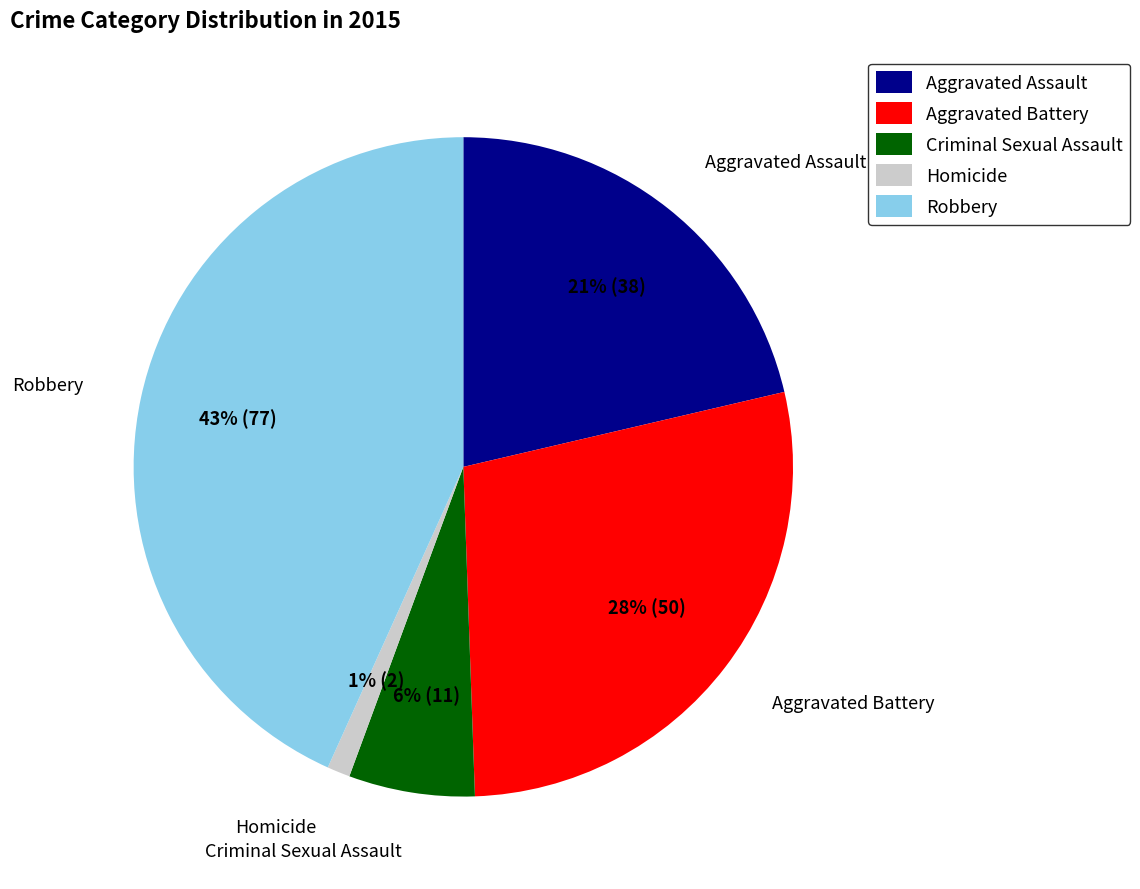

What percentage is the Aggravated Battery slice, to the nearest percent?

28%